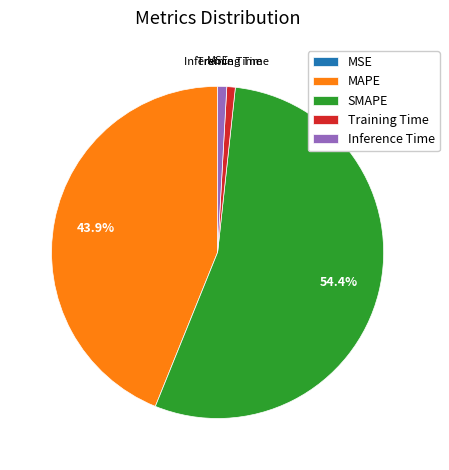

True or false: SMAPE accounts for 61% of the total.

False